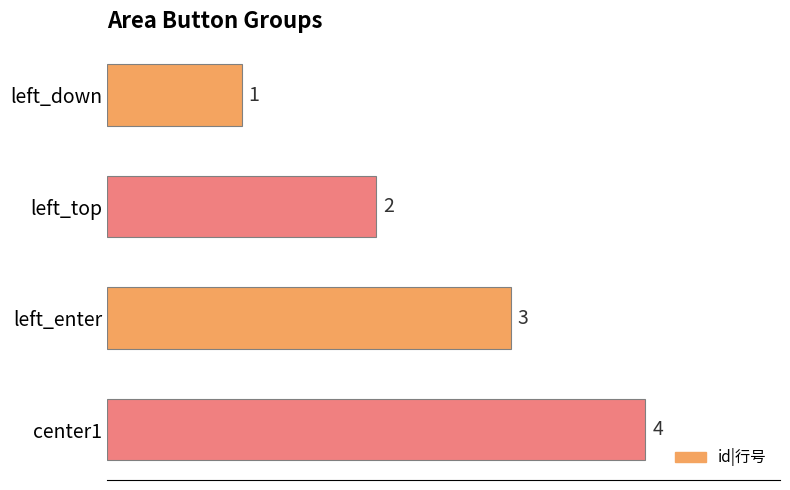

What is the greatest value displayed?

4